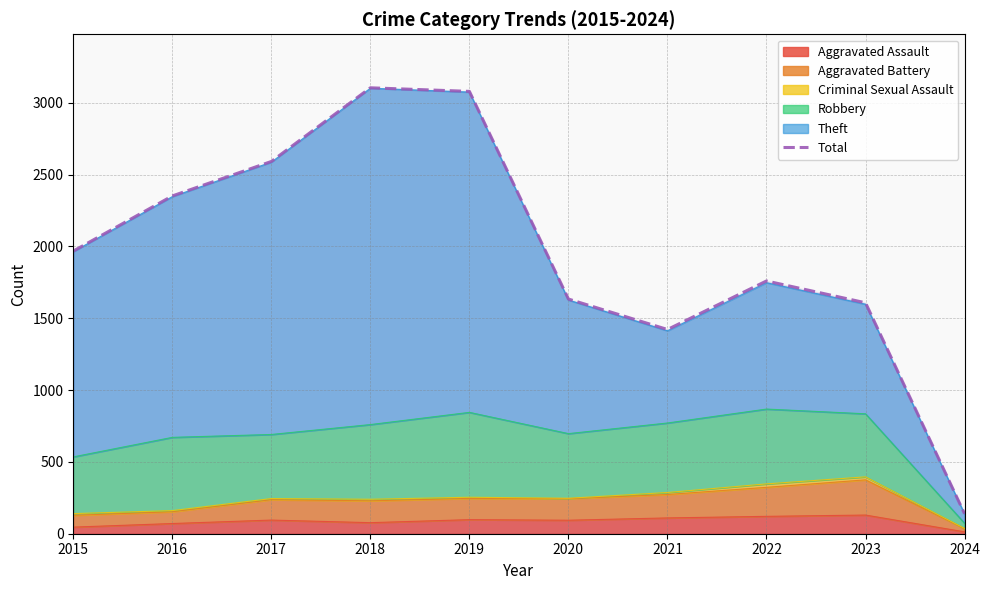

How many interior local valleys (lower than both neighbors) does the data have?

1